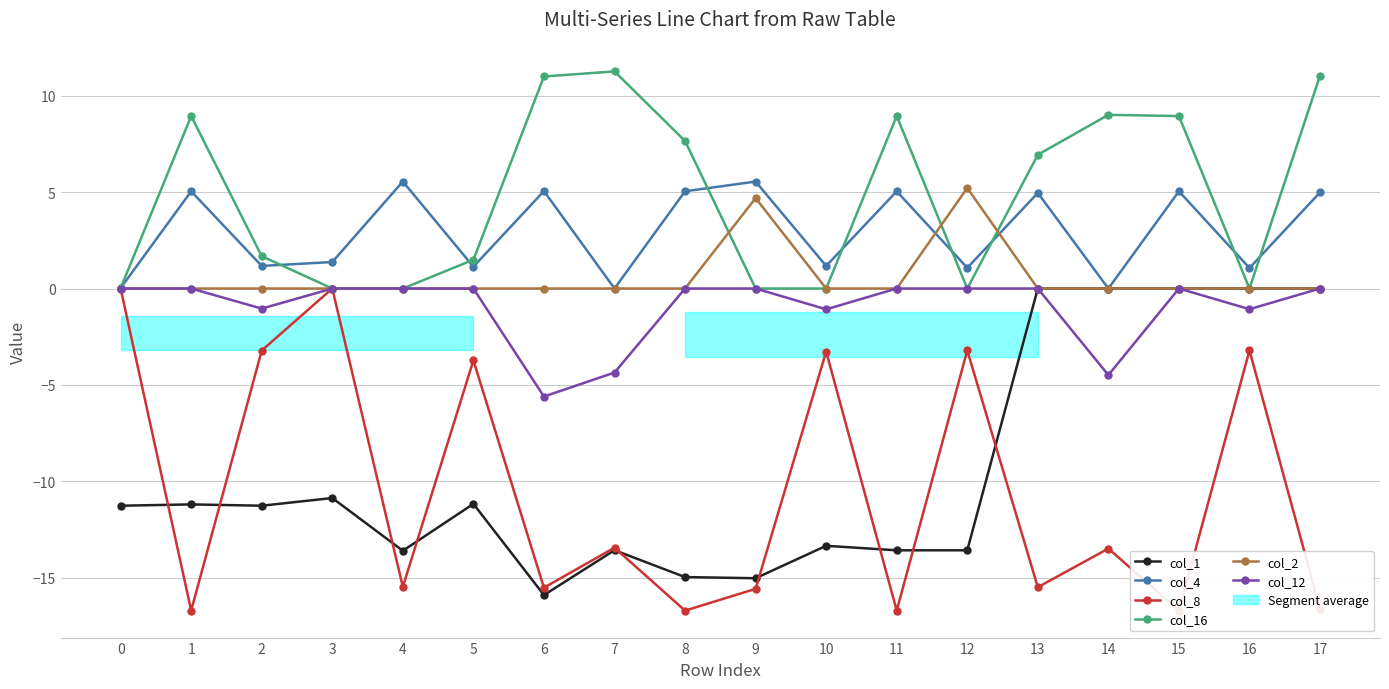

Which category has the highest value in the col_4 series?

4